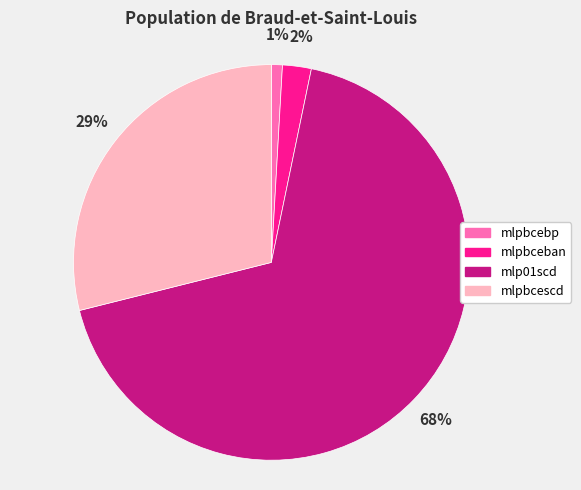

What is the majority slice?

mlp01scd